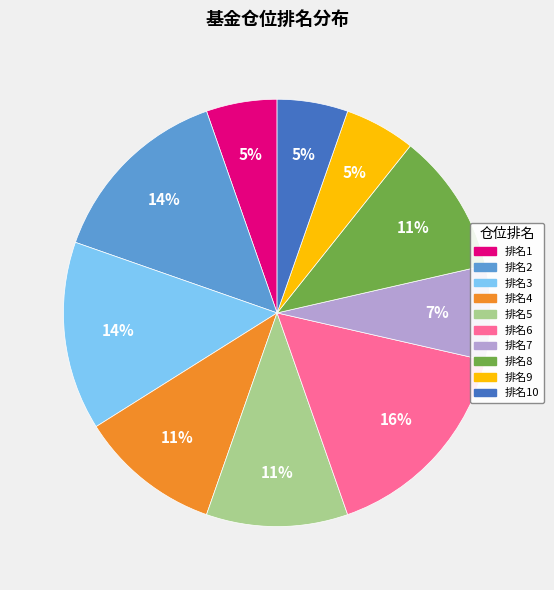

To the nearest percent, what is the difference between the largest and smallest slice percentages?

11%